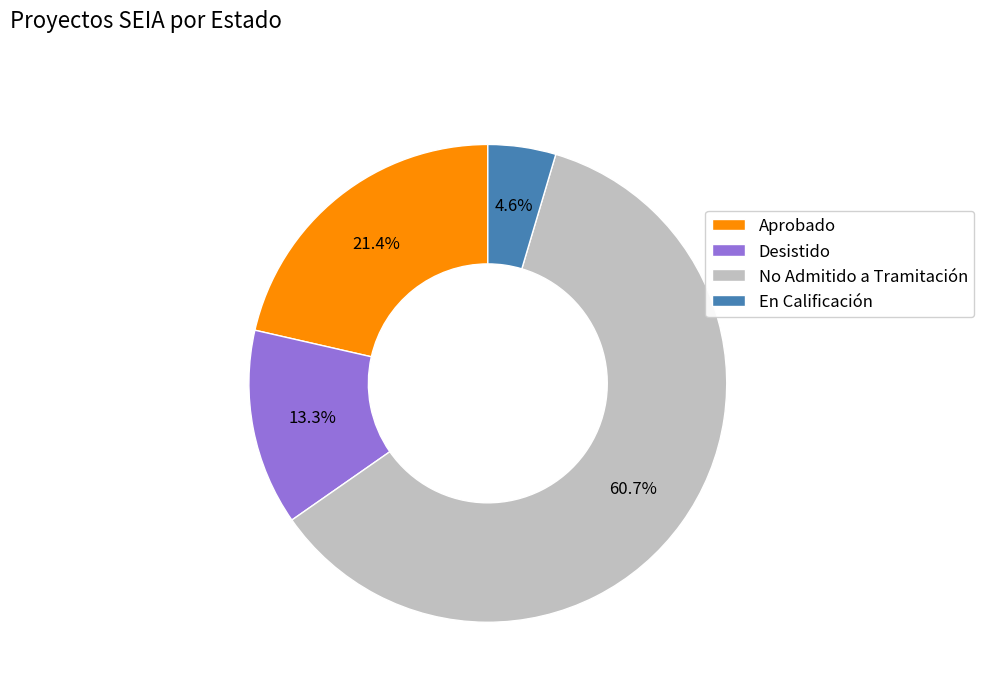

Is it true that En Calificación is 11% of the pie?

False